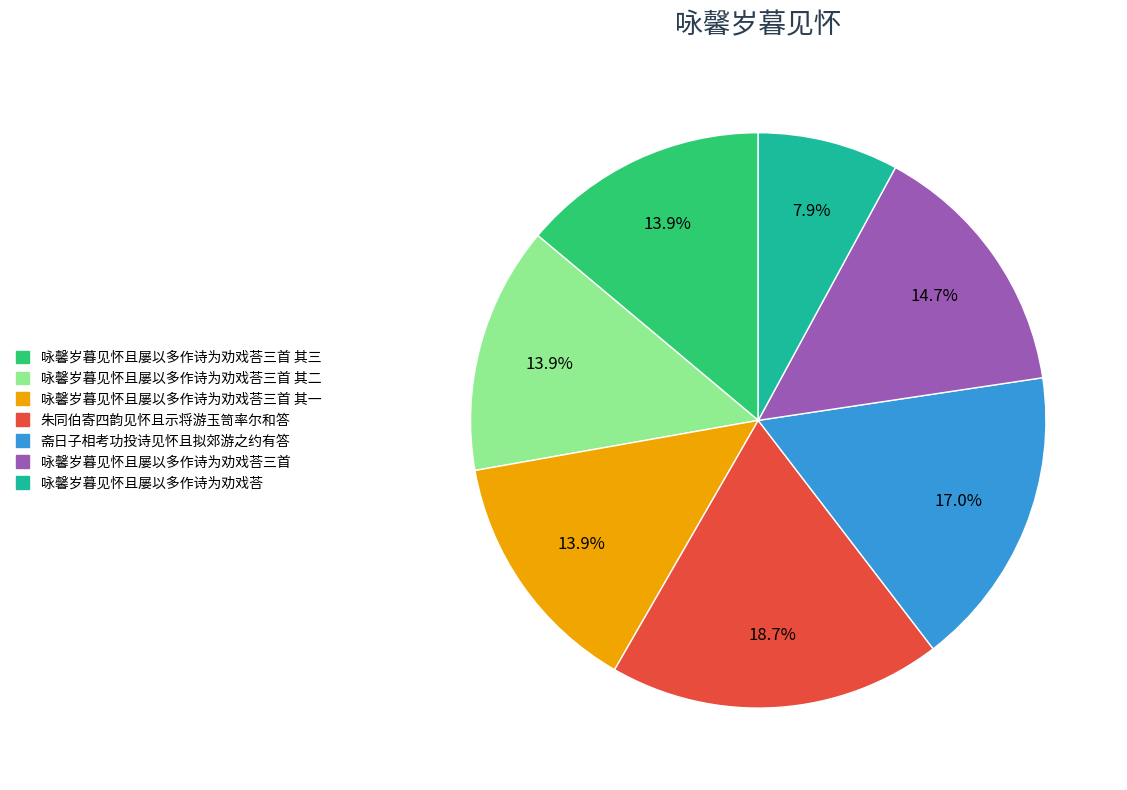

To the nearest percent, what is the difference between the largest and smallest slice percentages?

11%